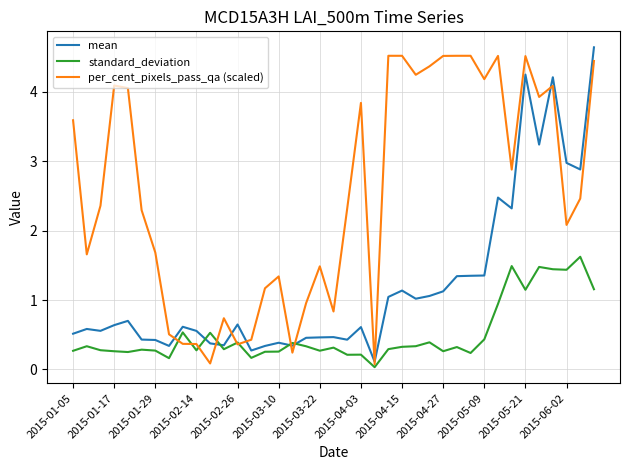

What is the maximum value shown in the chart?

4.6